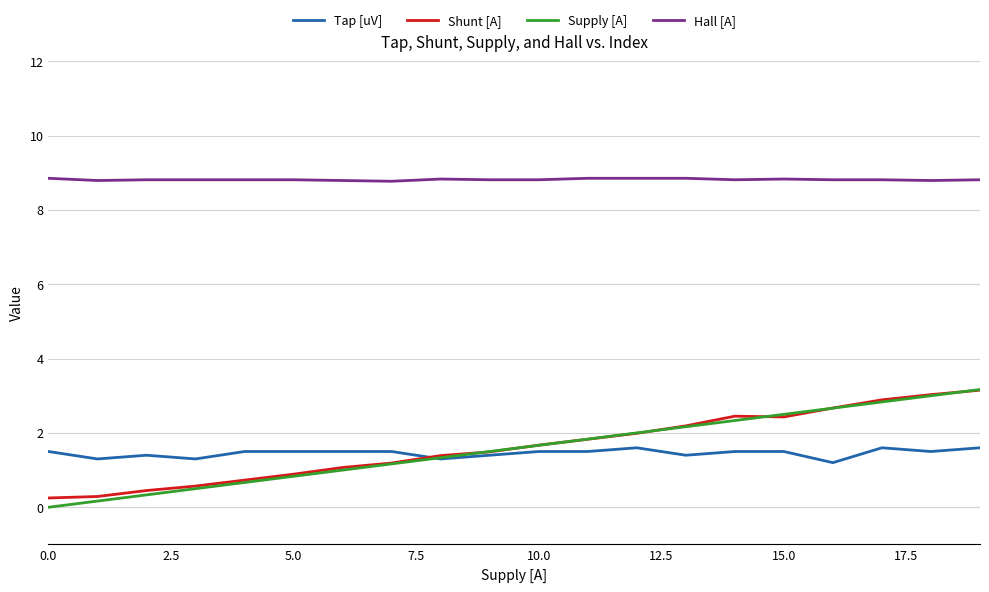

What is the lowest value of the Tap [uV] series?

1.2